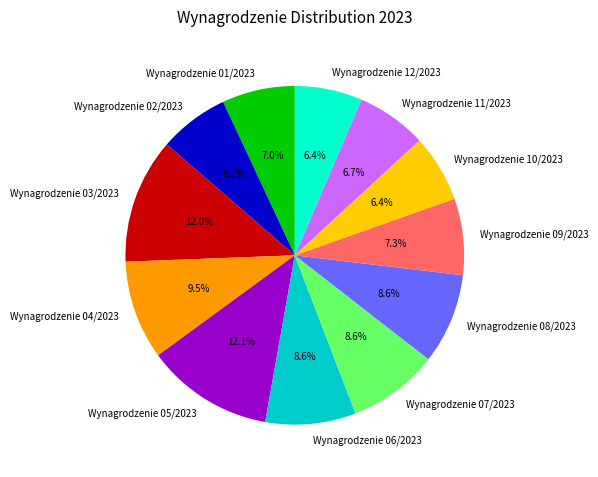

How many slices are in this pie chart?

12